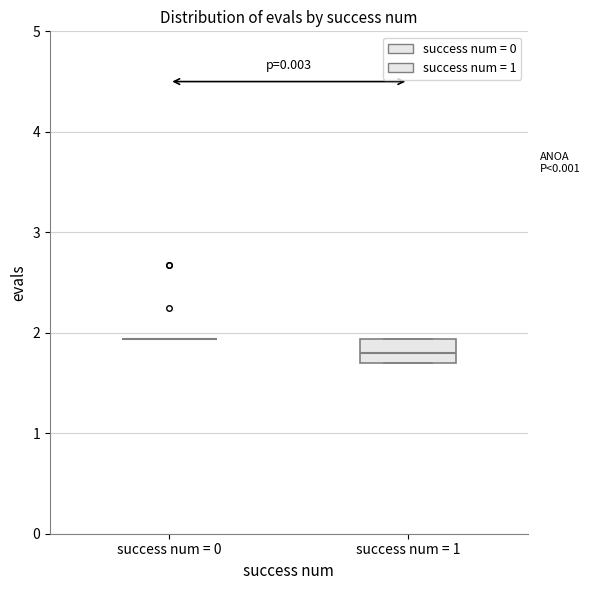

Reading left to right, transcribe this box plot: for each box, give where its median line is, the range the box spans, and where its two whiskers end, as read against the y-axis. The values are not printed on the chart, so give them approximately, as read against the axis.

success num = 0: box collapsed to a line at 1.9, whiskers 1.9 to 1.9
success num = 1: median 1.8, box 1.7 to 1.9, whiskers 1.7 to 1.9